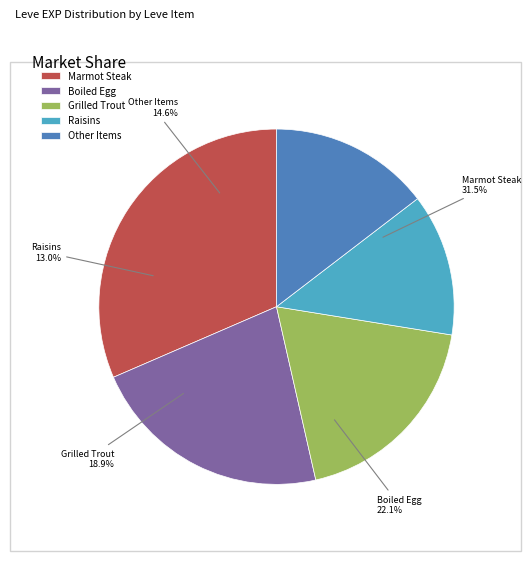

Which slice is the largest?

Marmot Steak